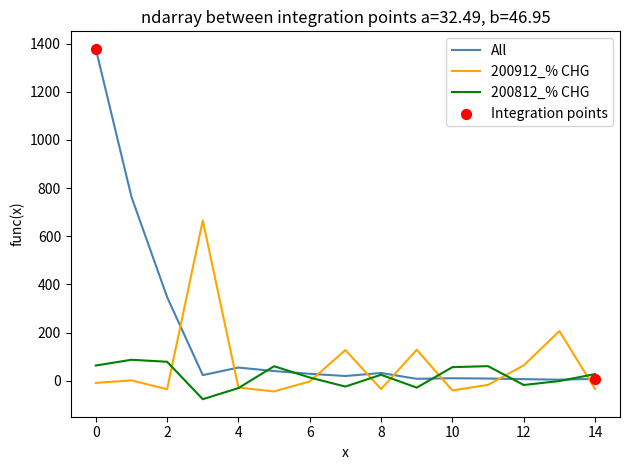

Which series has the largest total across all categories?

All